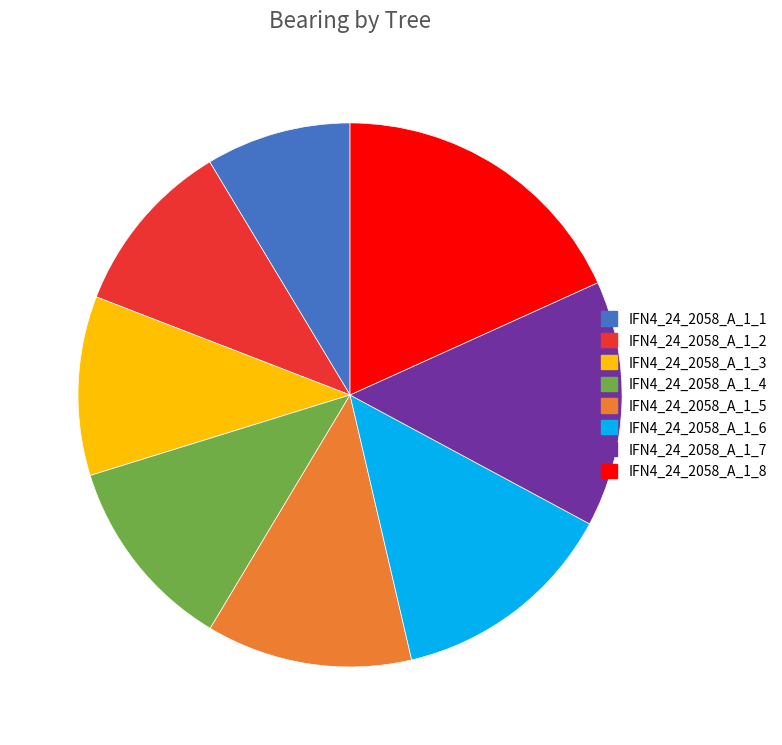

Do IFN4_24_2058_A_1_5 and IFN4_24_2058_A_1_8 together represent more than half of the pie?

No